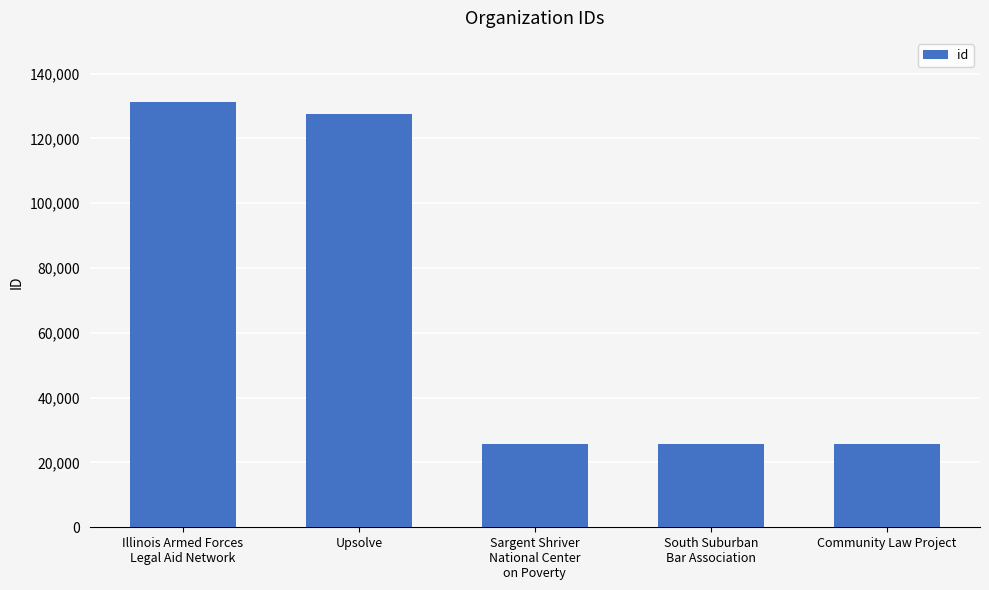

What is the value of the 3rd bar from the left?

25686